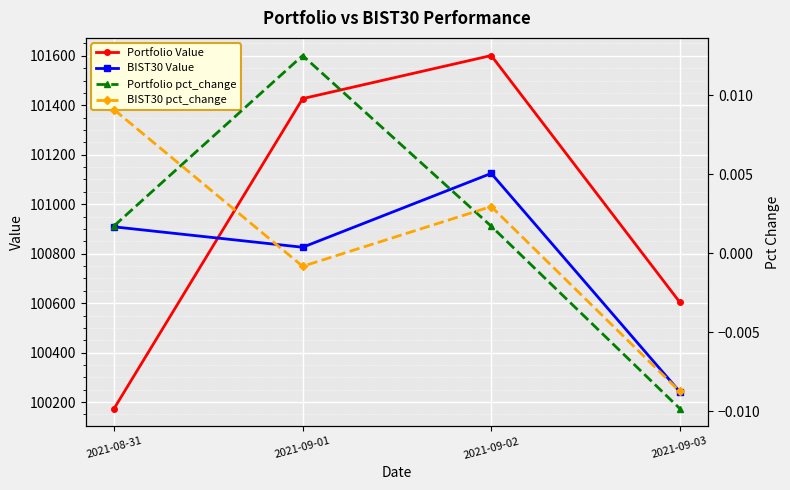

Which series has the widest spread of values?

Portfolio Value